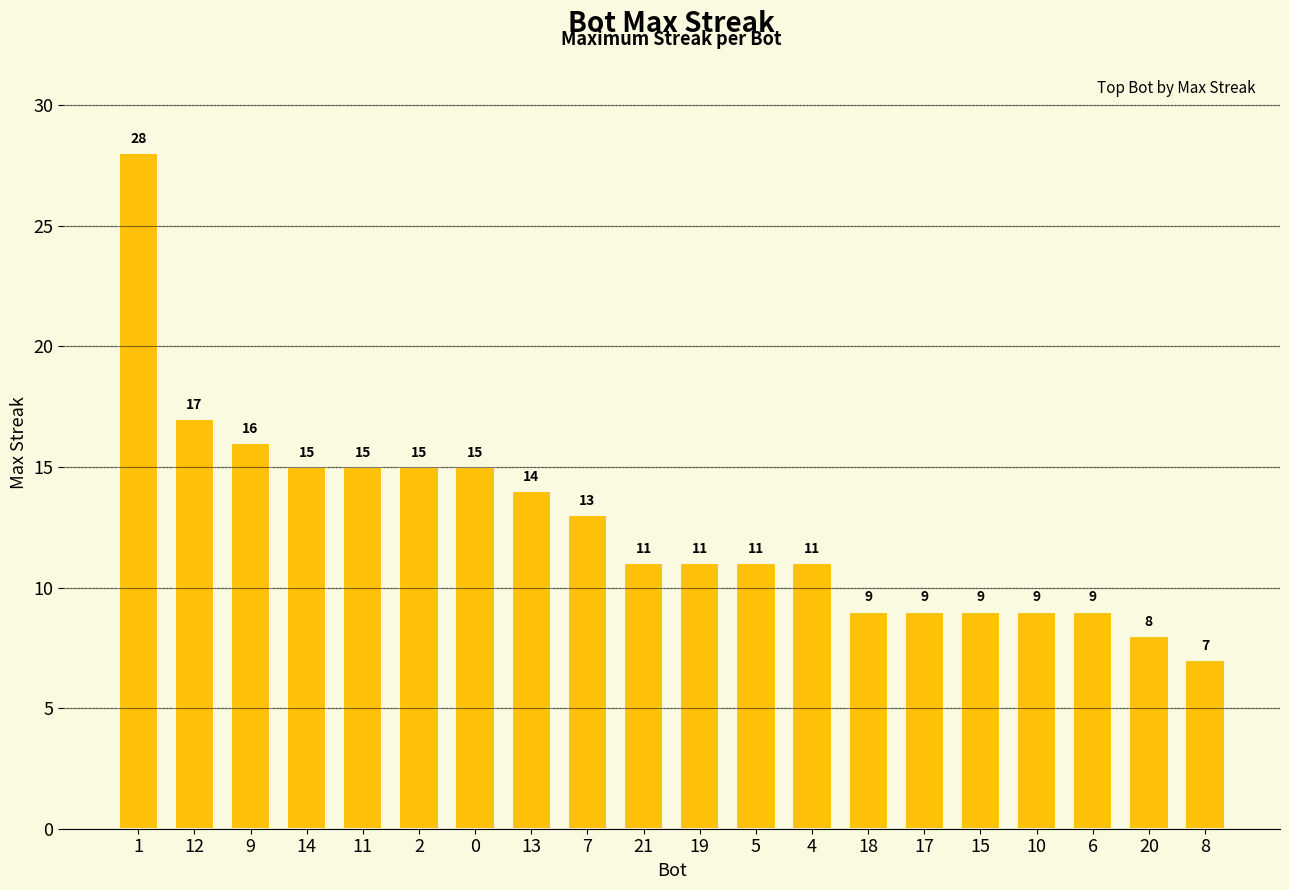

What is the change in value from 9 to 15?

-7